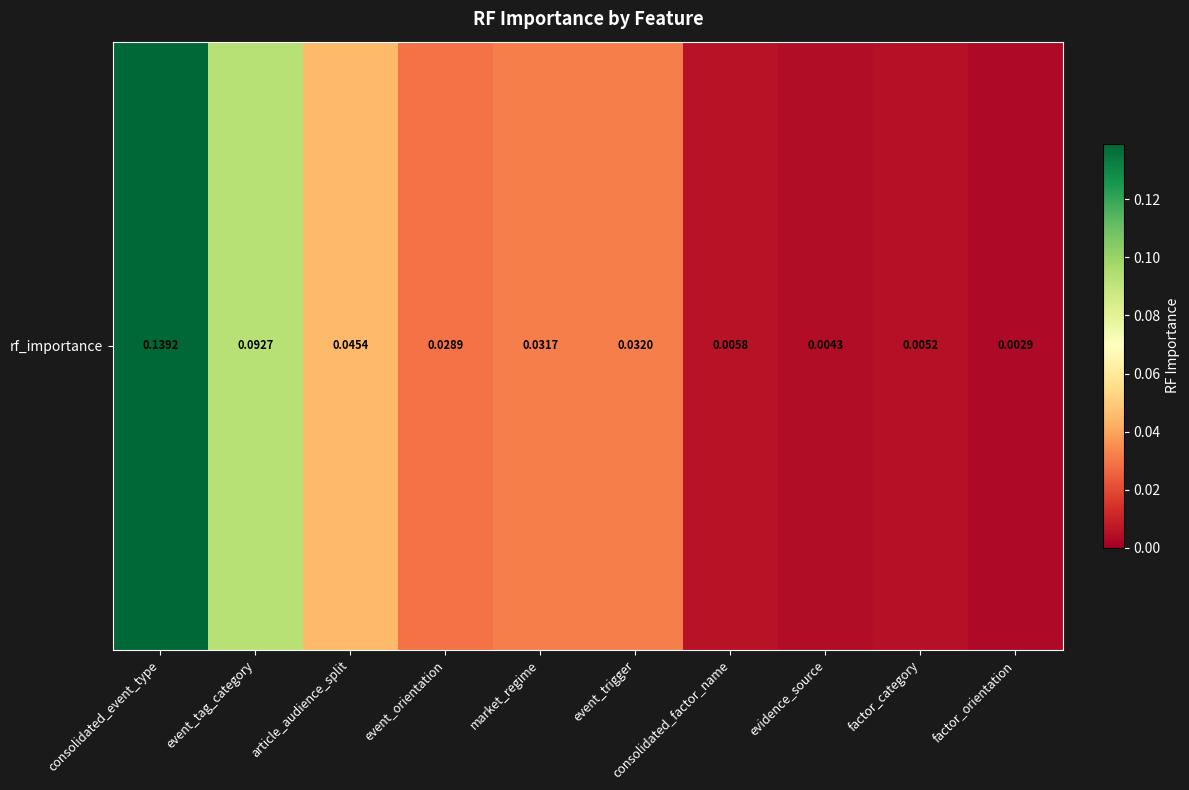

True or false: the data shows 0.1 at event_trigger.

False